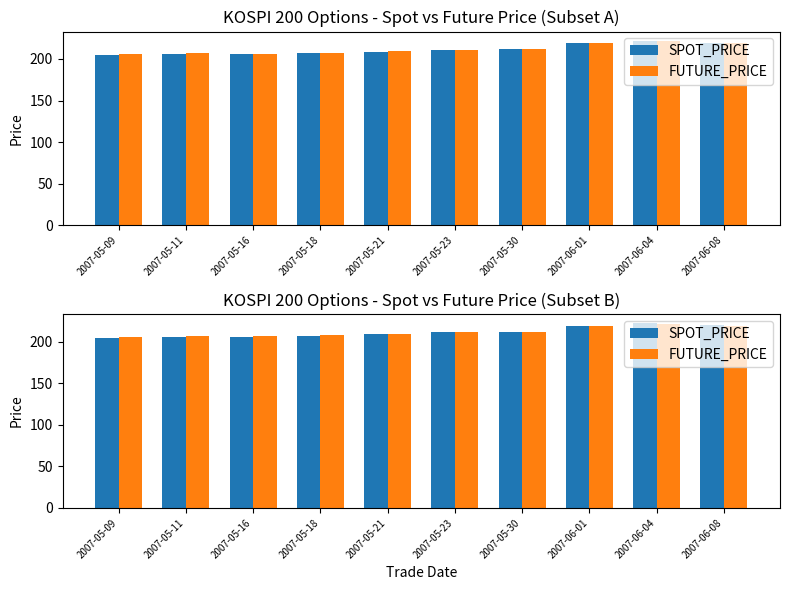

Reading left to right, transcribe all the data shown in this chart.

SPOT_PRICE: 204.8	206.1	205.6	206.7	208.7	211.2	211.8	218.7	221.9	219.8
FUTURE_PRICE: 206.2	206.9	206.4	207.5	209.2	211.3	212.0	218.9	221.6	219.3